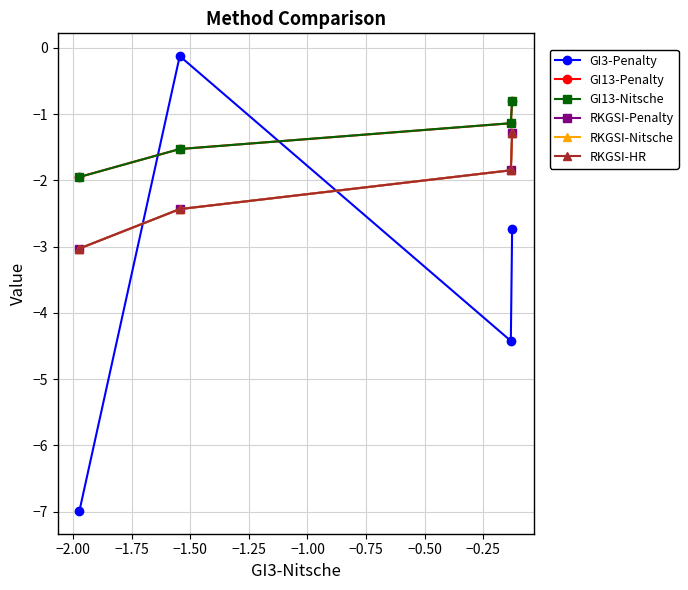

Rank the series by their maximum value, from lowest to highest.

RKGSI-HR, RKGSI-Penalty, RKGSI-Nitsche, GI13-Penalty, GI13-Nitsche, GI3-Penalty